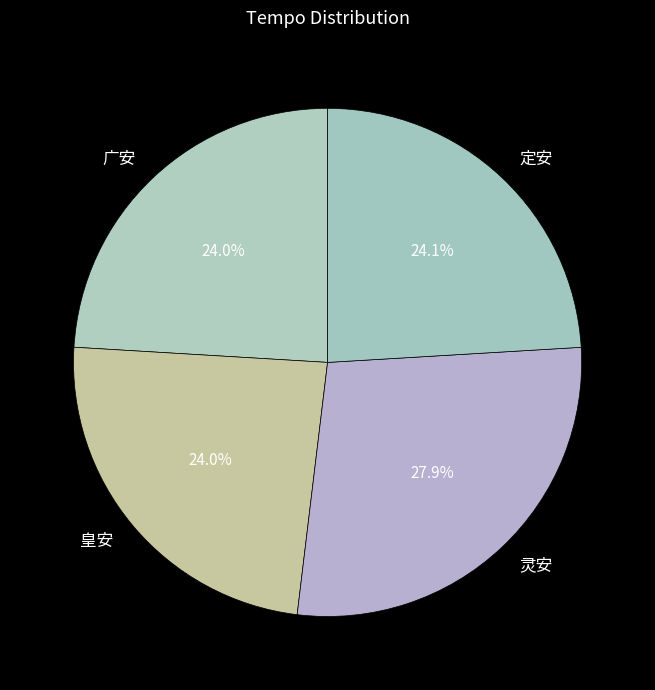

Which slice is the largest?

灵安